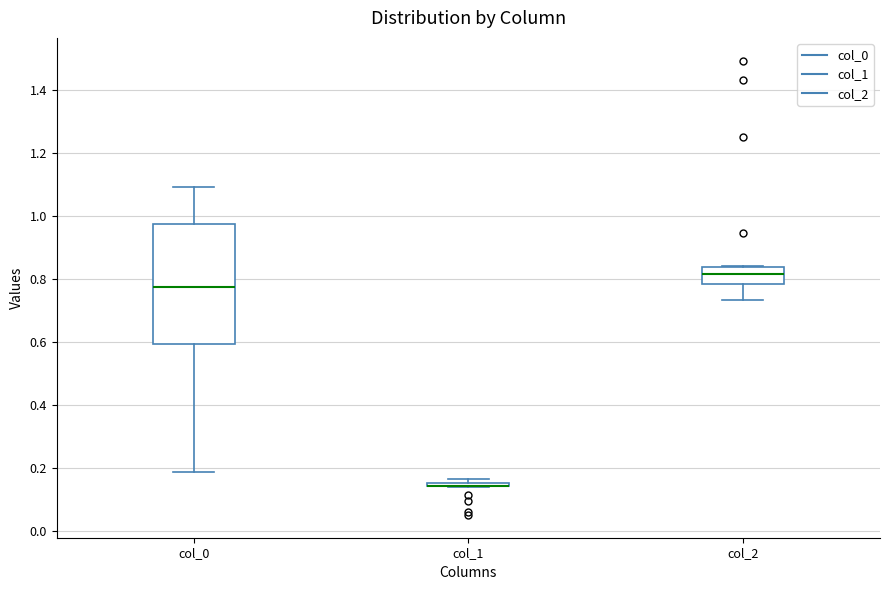

Comparing the boxes themselves (not the whiskers), which one is the tallest?

col_0